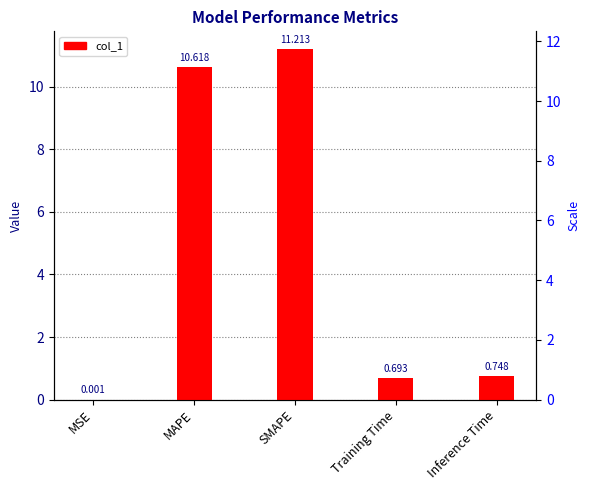

List the labels in order of value, smallest first.

MSE, Training Time, Inference Time, MAPE, SMAPE